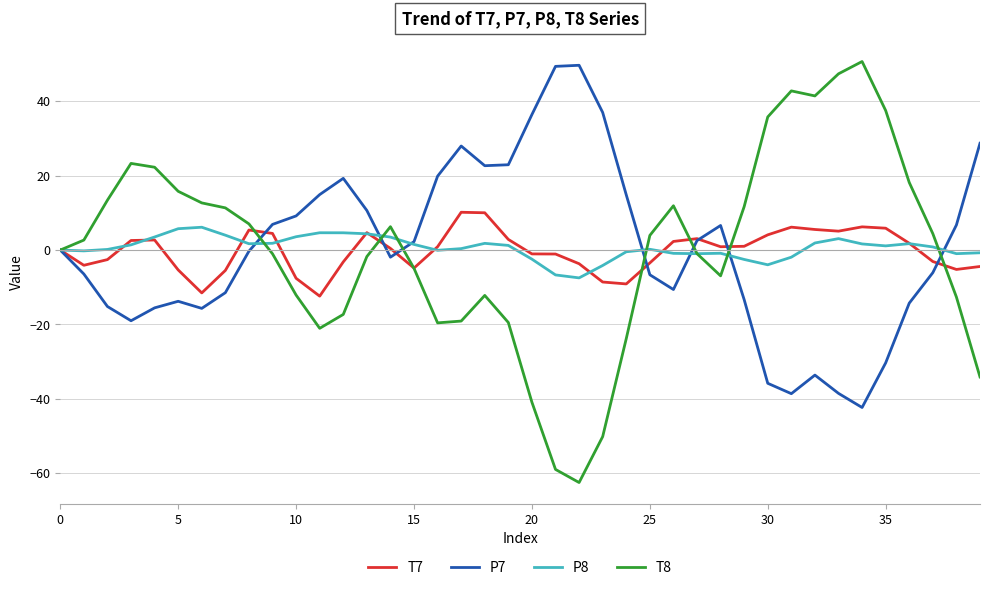

What is the minimum value for P8?

-7.5